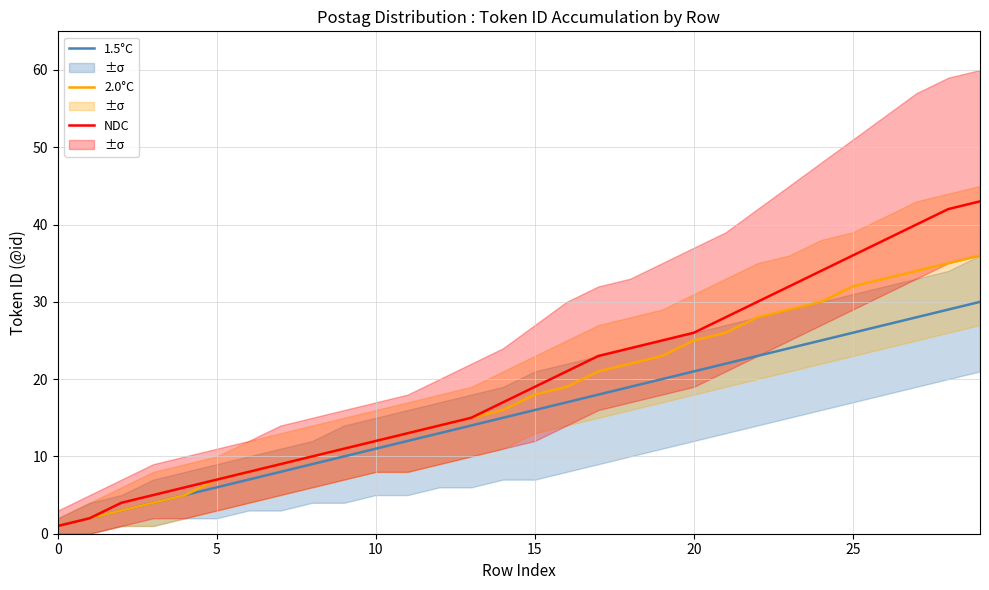

Is the value of 1.5°C at 25 greater than the value of NDC at 5?

Yes